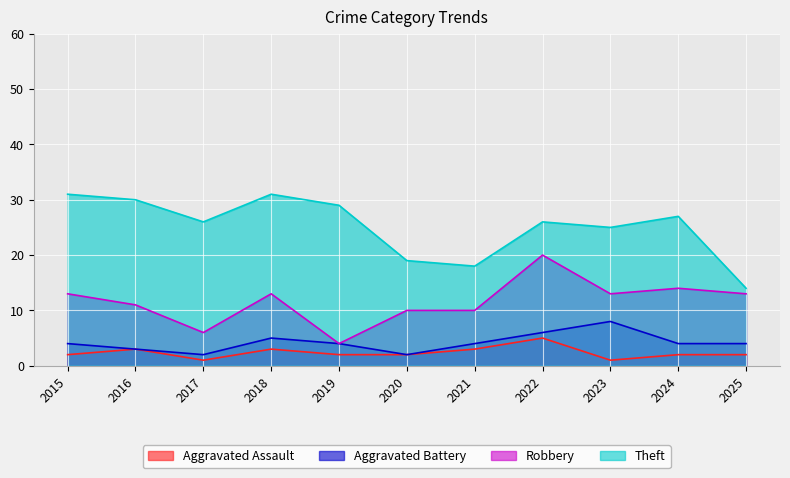

What are all the series names shown in the legend?

Aggravated Assault, Aggravated Battery, Robbery, Theft